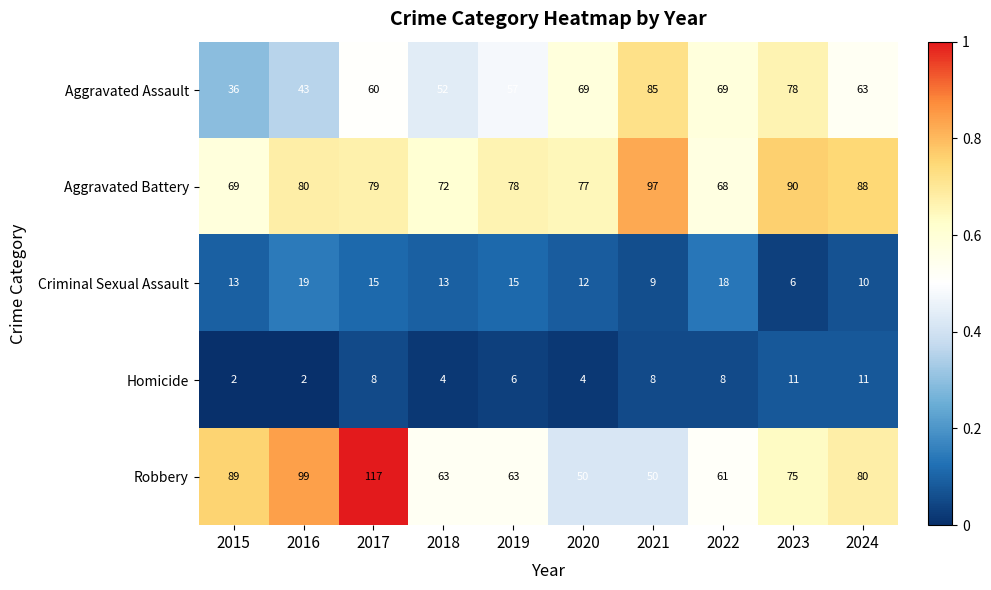

The Aggravated Assault series shows 60 at 2017. True or false?

True